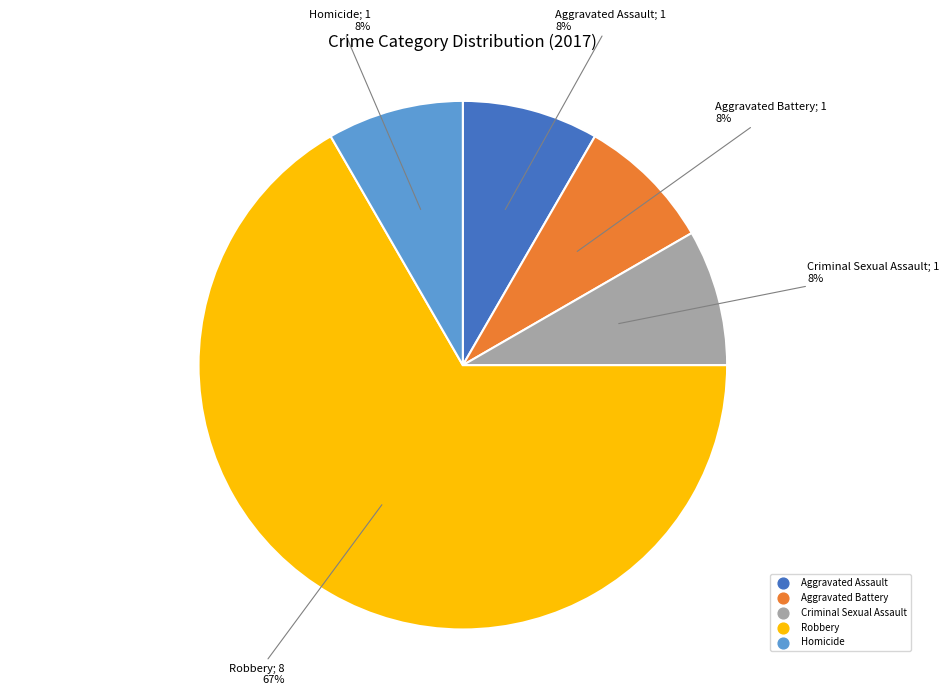

The Aggravated Battery slice represents 8% of the pie. True or false?

True